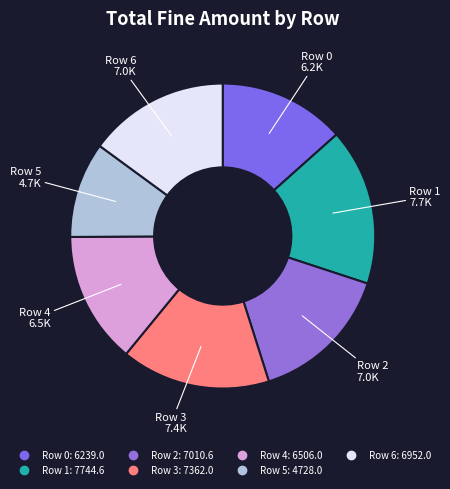

Between Row 1 and Row 4, which is larger?

Row 1